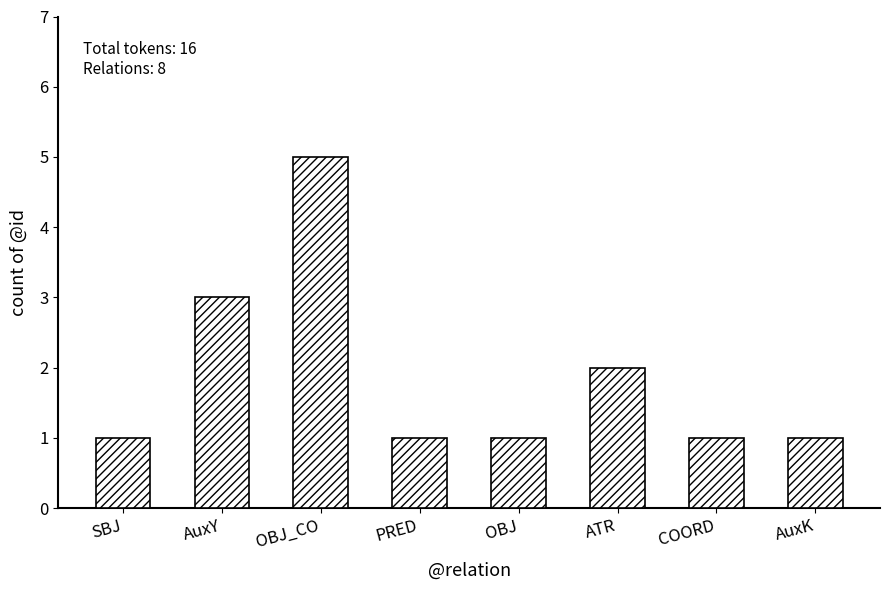

What is the value of the 4th bar from the left?

1